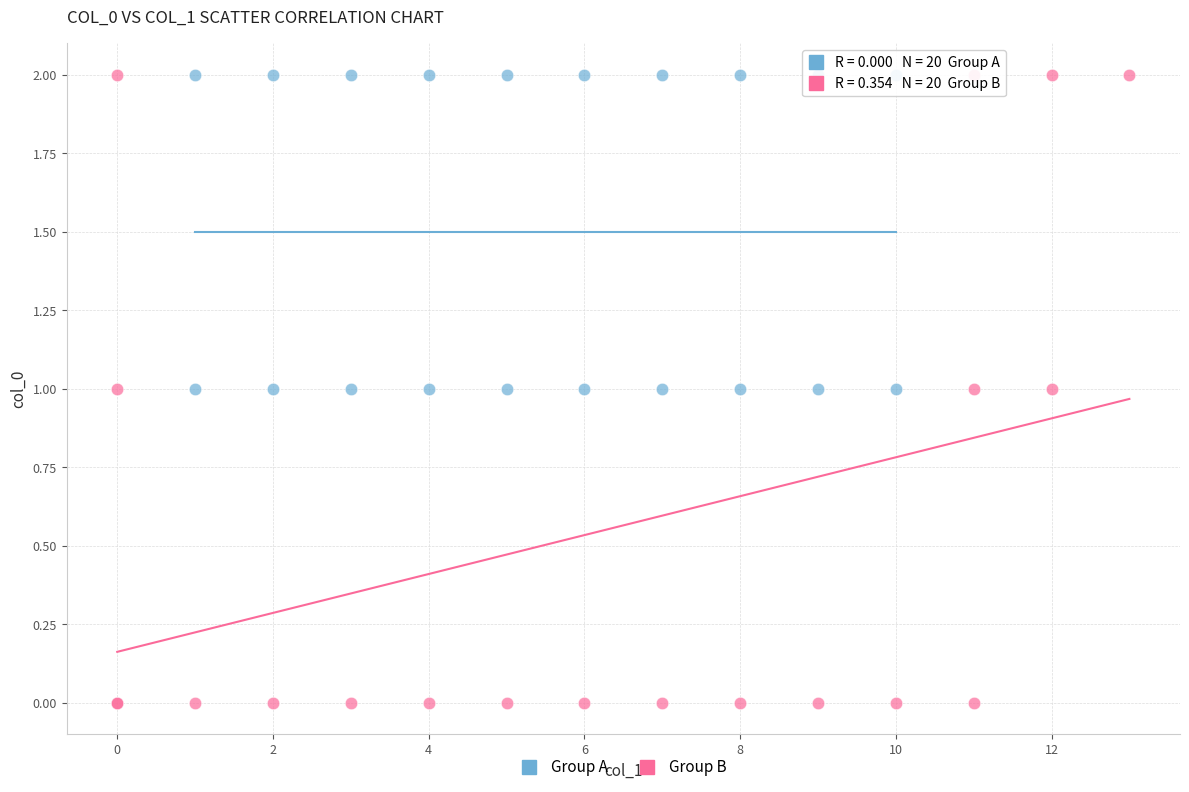

Which series has the largest Y range (max minus min)?

Group B